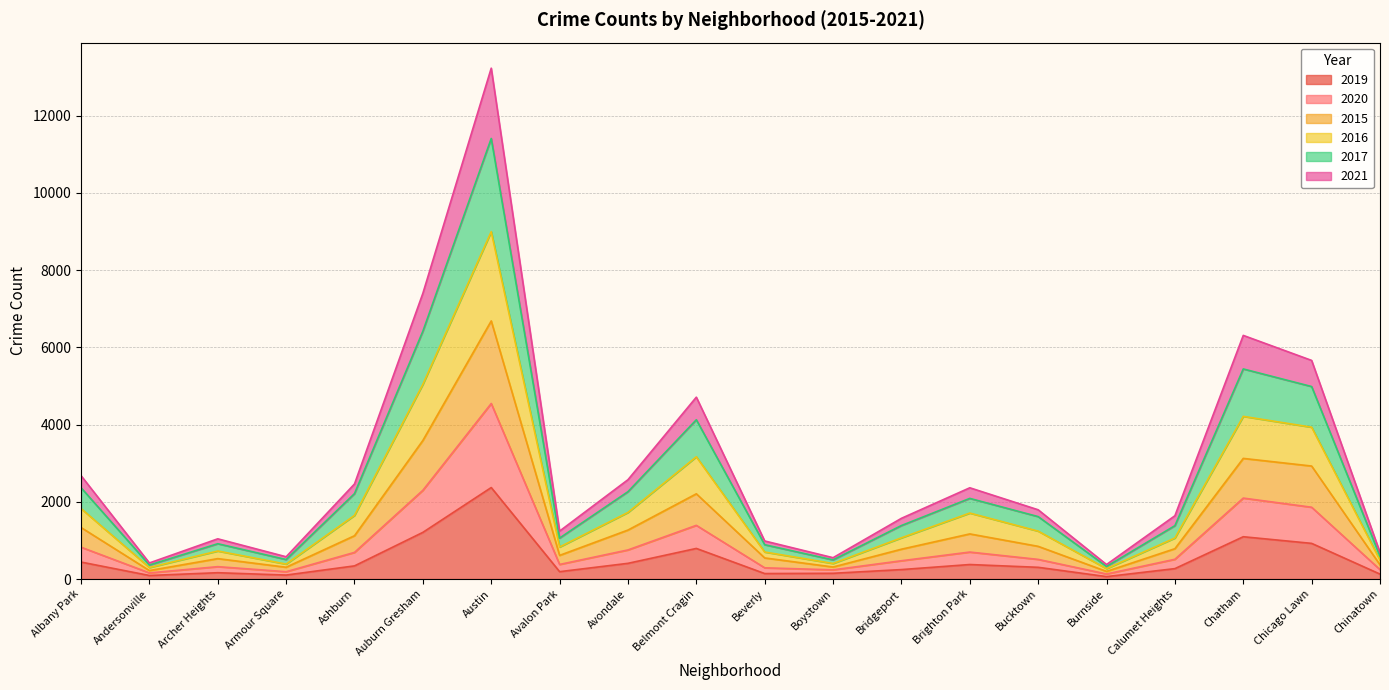

What is the label of the 19th point from the left?

Chicago Lawn